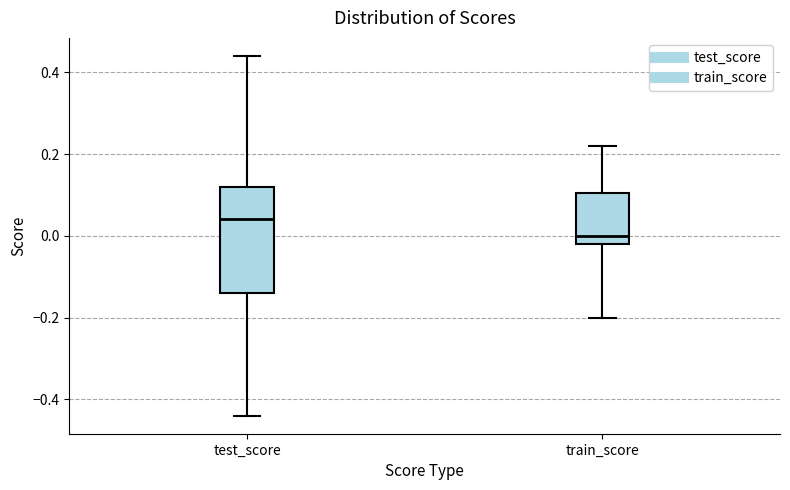

Reading left to right, transcribe this box plot: for each box, give where its median line is, the range the box spans, and where its two whiskers end, as read against the y-axis. The values are not printed on the chart, so give them approximately, as read against the axis.

test_score: median 0.04, box -0.14 to 0.12, whiskers -0.44 to 0.44
train_score: median 0.00, box -0.02 to 0.10, whiskers -0.20 to 0.22